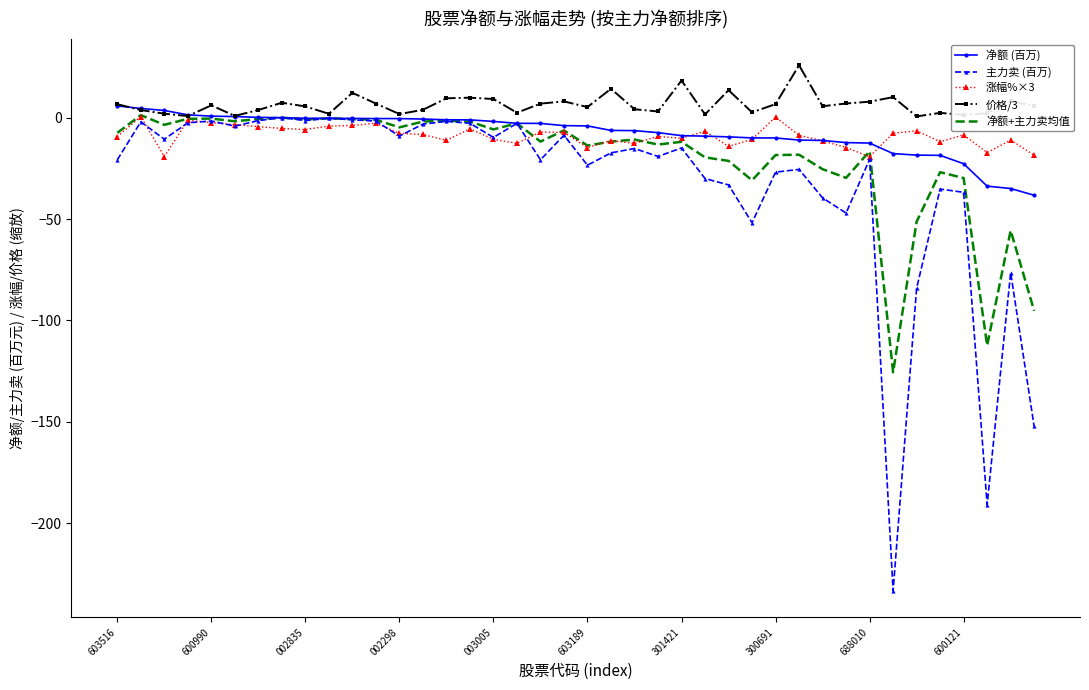

What is the smallest value displayed?

-233.4